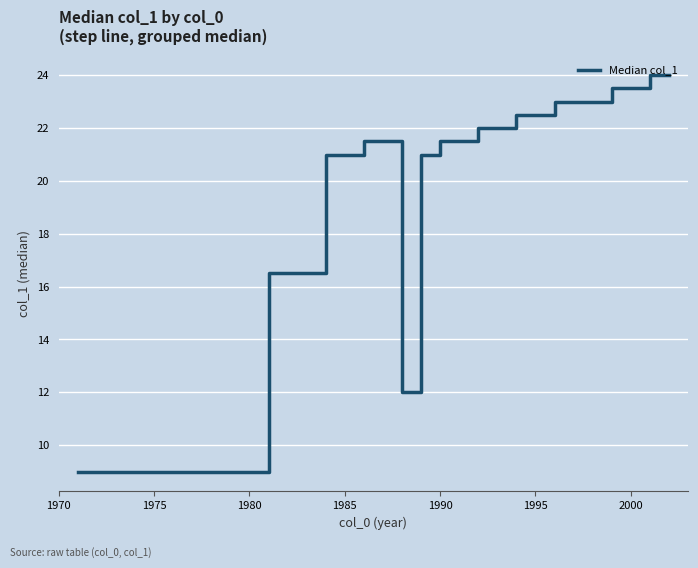

What is the difference between the maximum and minimum values?

15.0